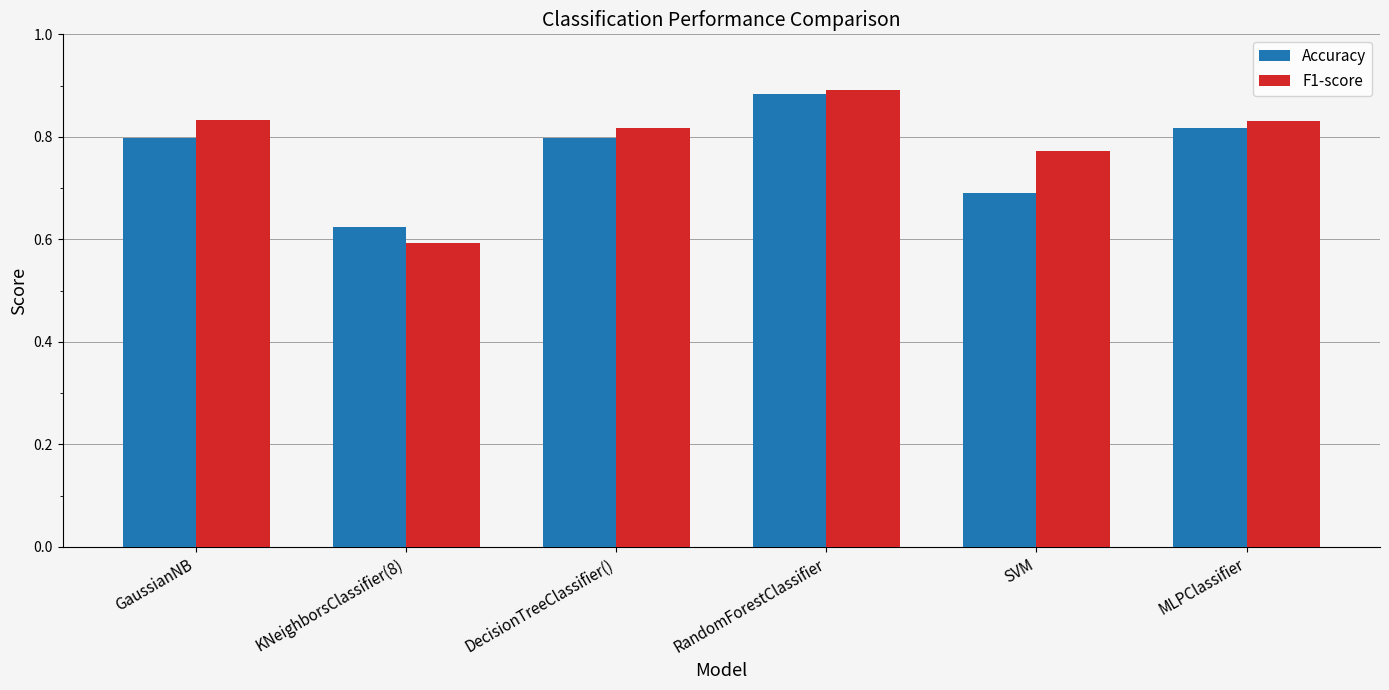

What is the label of the 2nd bar from the left?

KNeighborsClassifier(8)